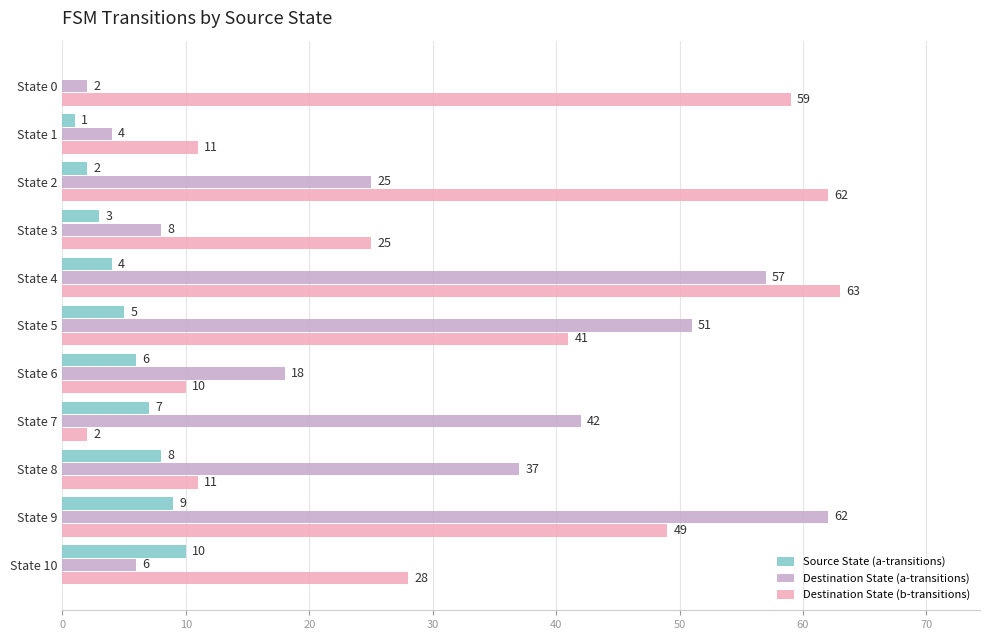

The Destination State (a-transitions) series shows 4 at State 1. True or false?

True